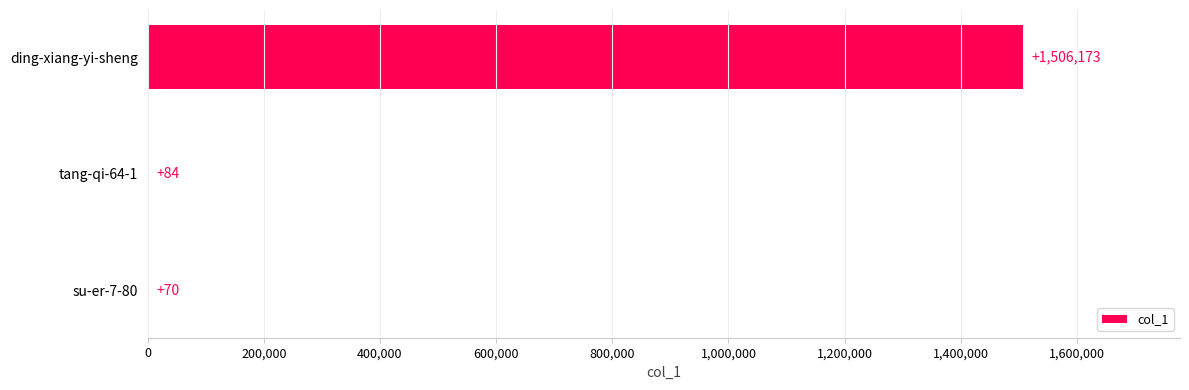

What is the sum of all values?

1506327